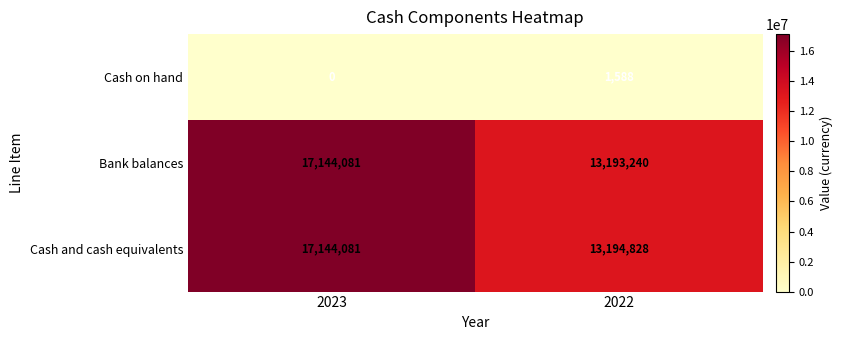

How many data points in Bank balances are less than 17144081?

1